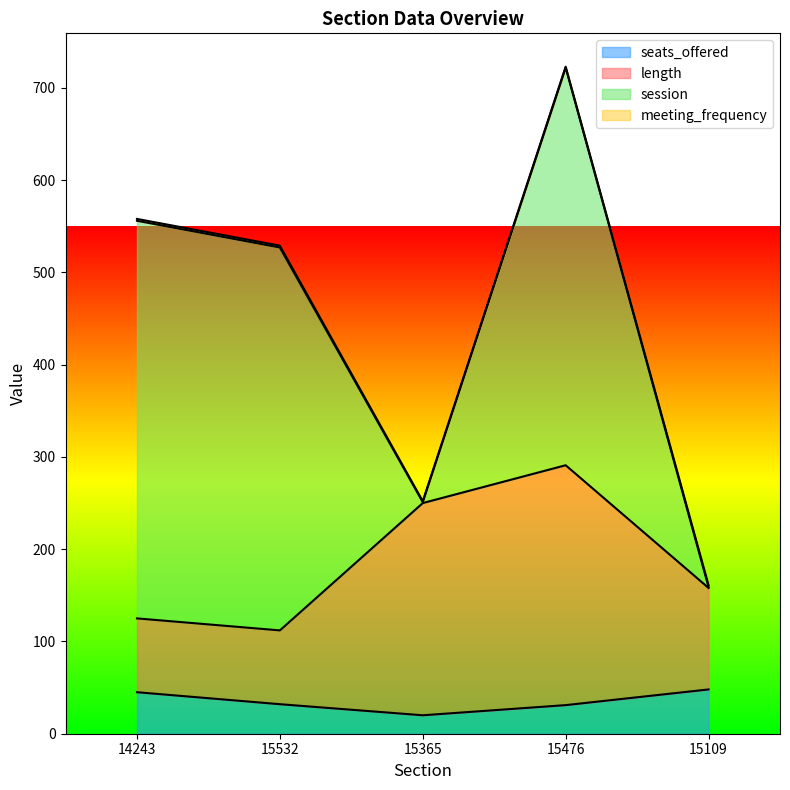

At which category is the sum across all series the highest?

15476